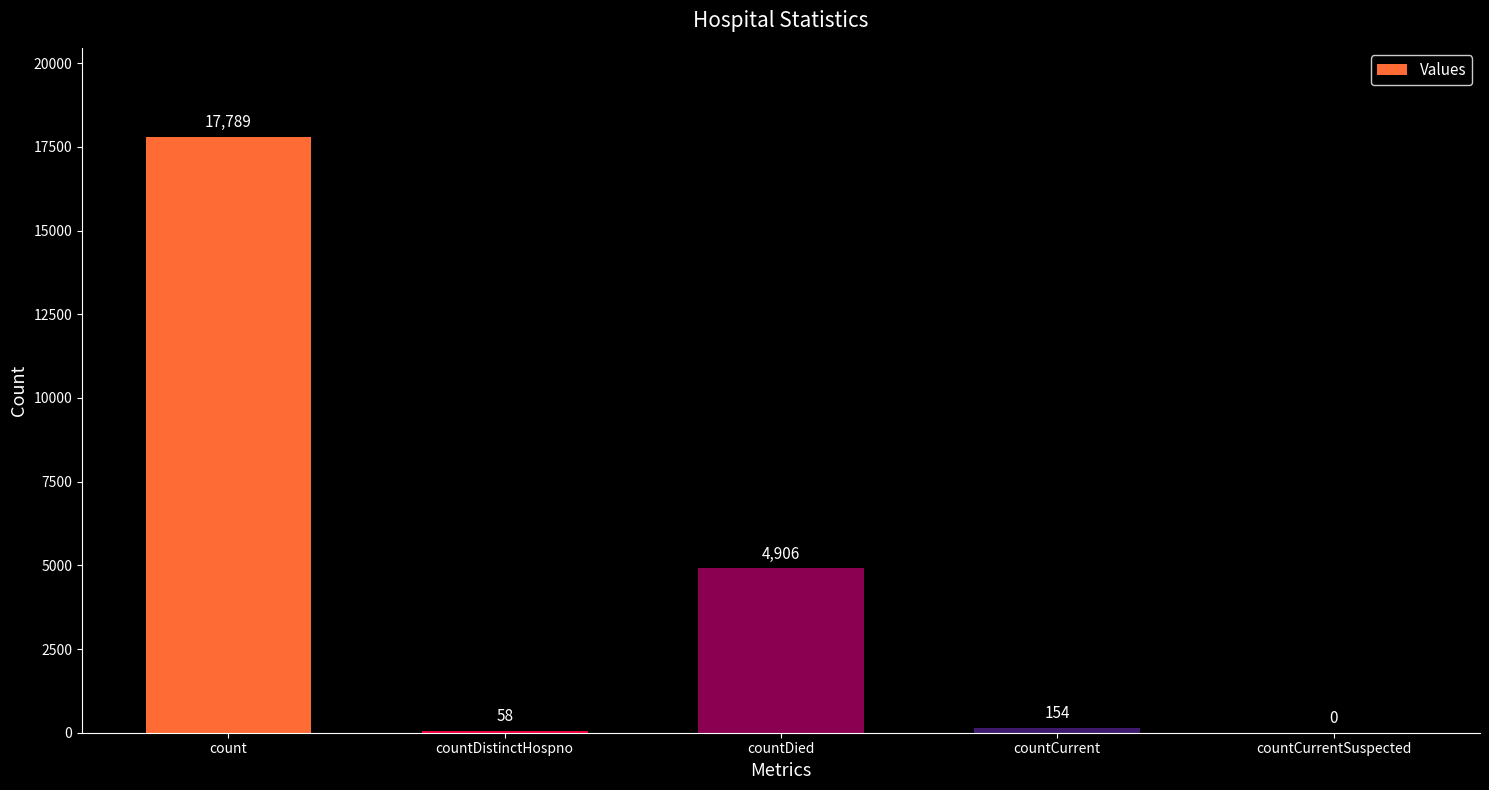

What is the maximum value shown in the chart?

17789